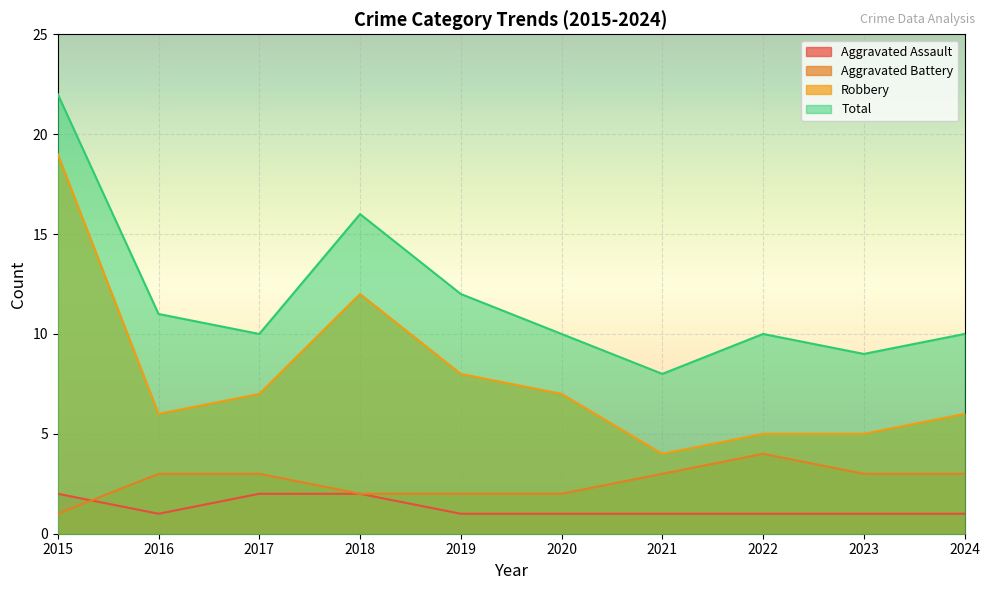

True or false: Aggravated Assault and Aggravated Battery cross at least once.

True